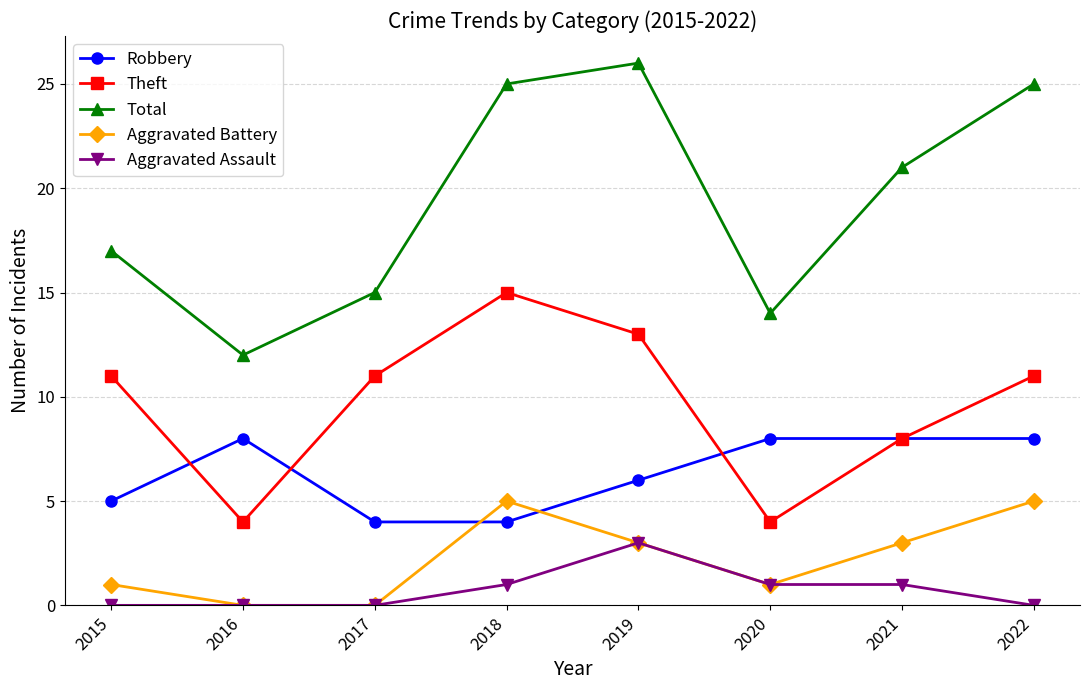

How many data points does each series have?

8